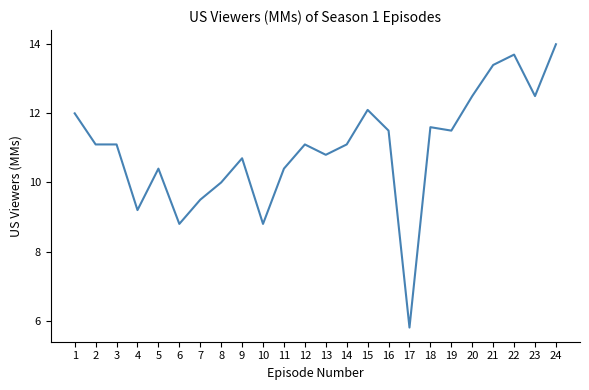

What is the sum of all values?

263.6